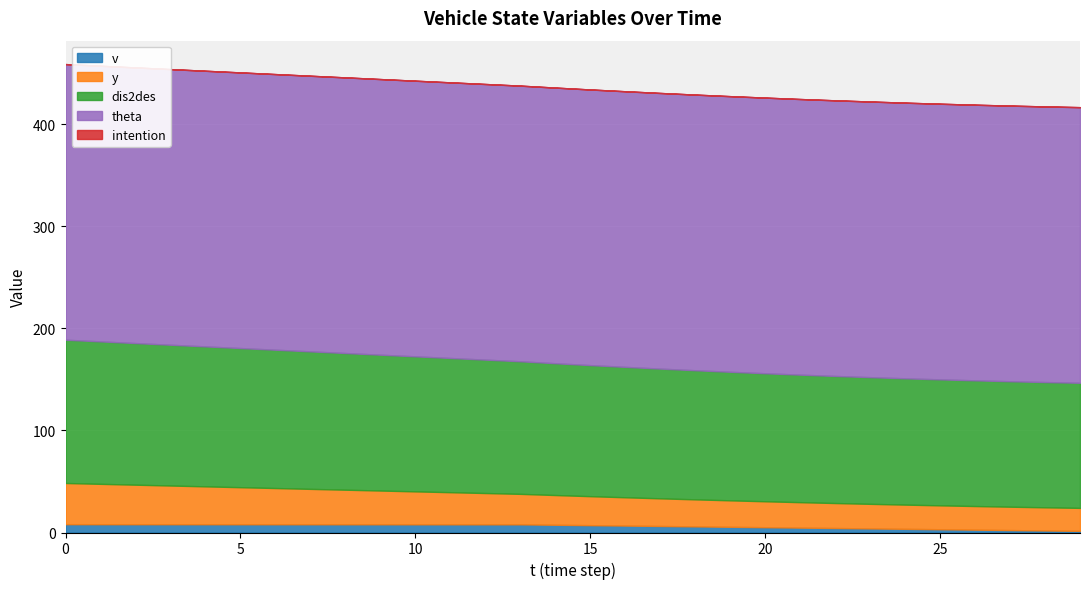

At how many categories does at least one series exceed 170?

30